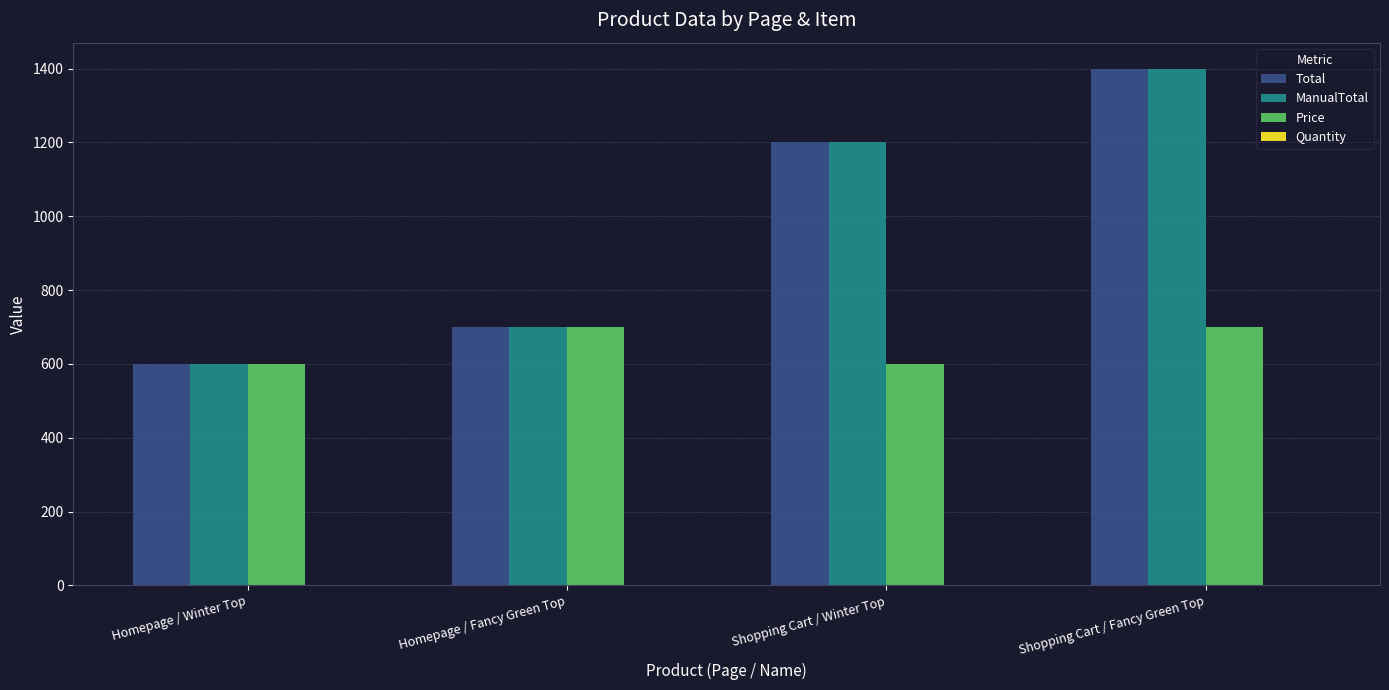

What is the sum of all ManualTotal values?

3900